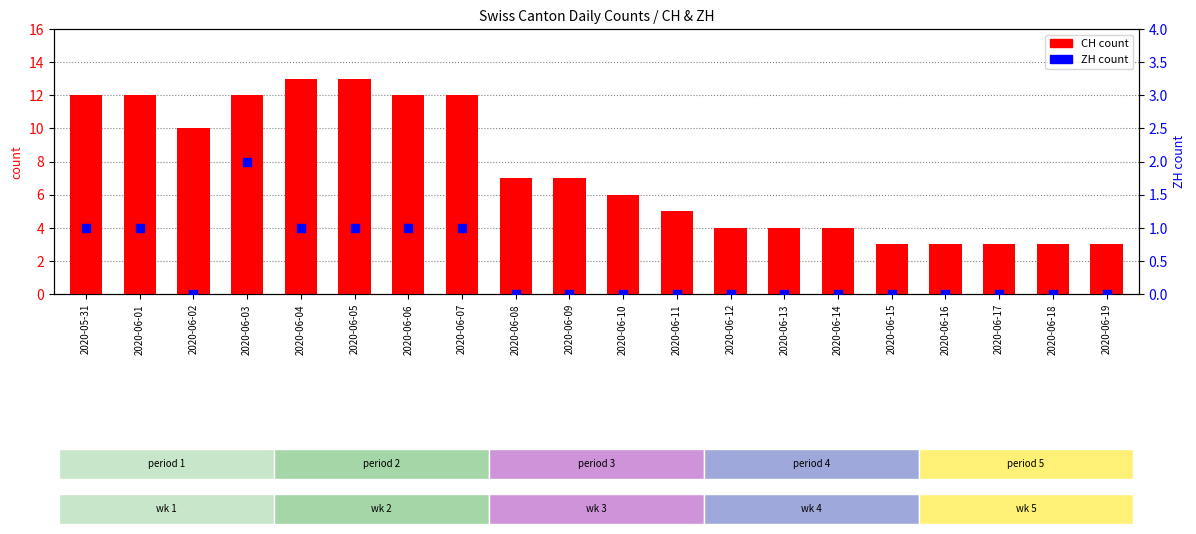

What are all the series names shown in the legend?

CH count, ZH count